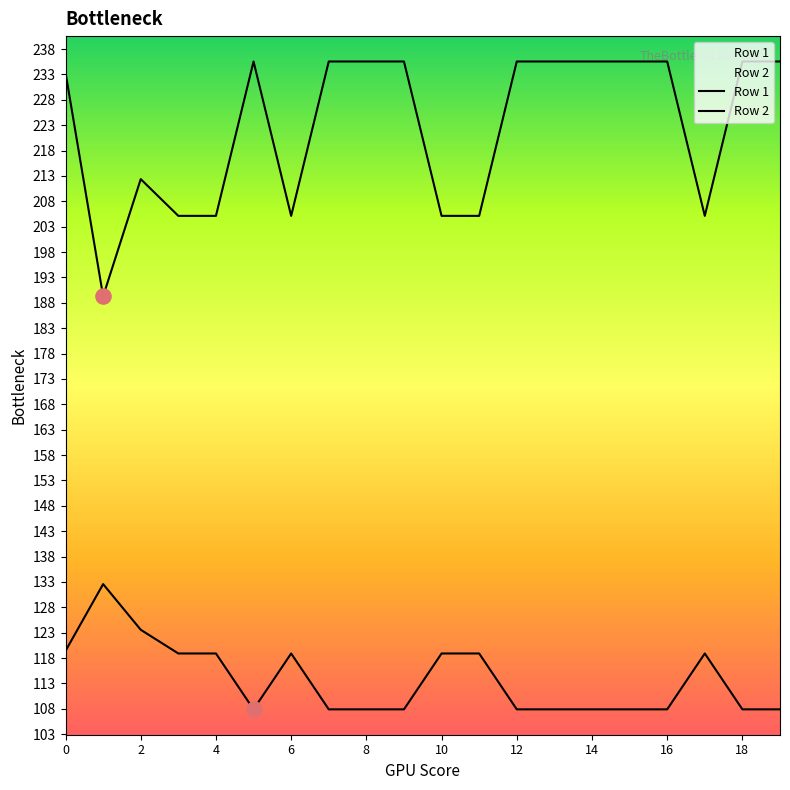

Which series contains the highest Y value?

Row 2